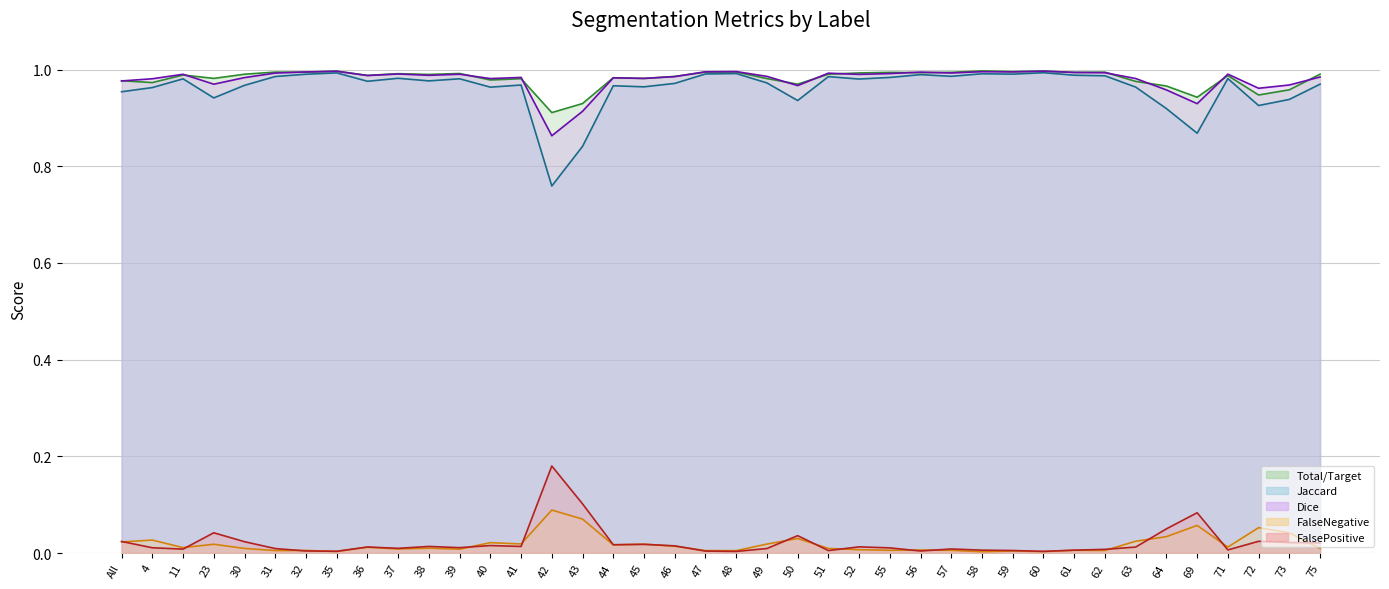

Which category has the lowest value in the FalseNegative series?

58